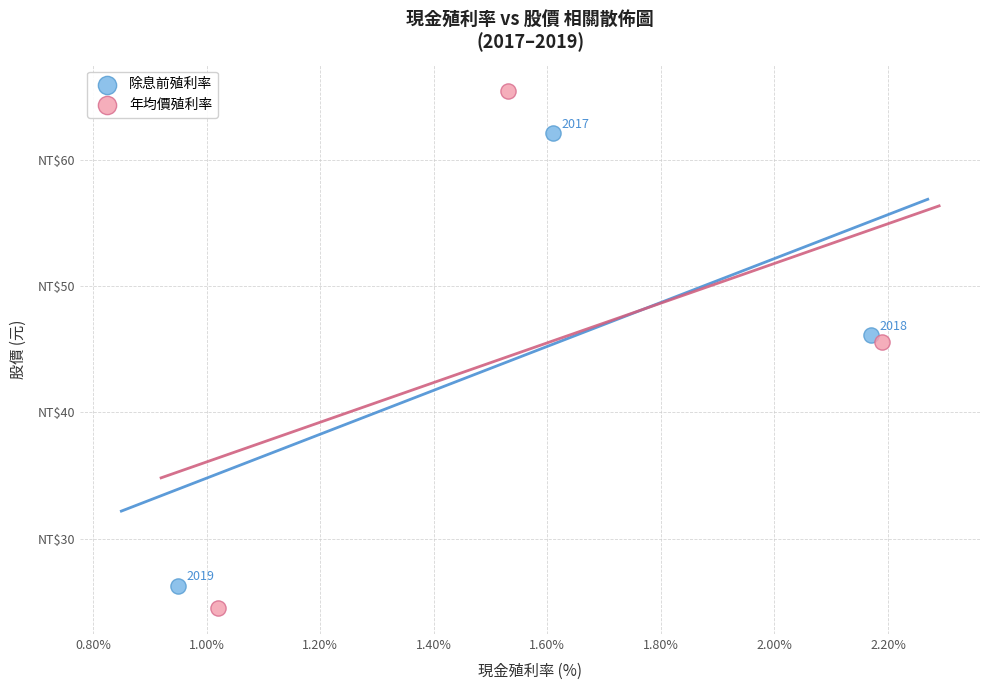

Which series has the widest spread of Y values?

年均價殖利率